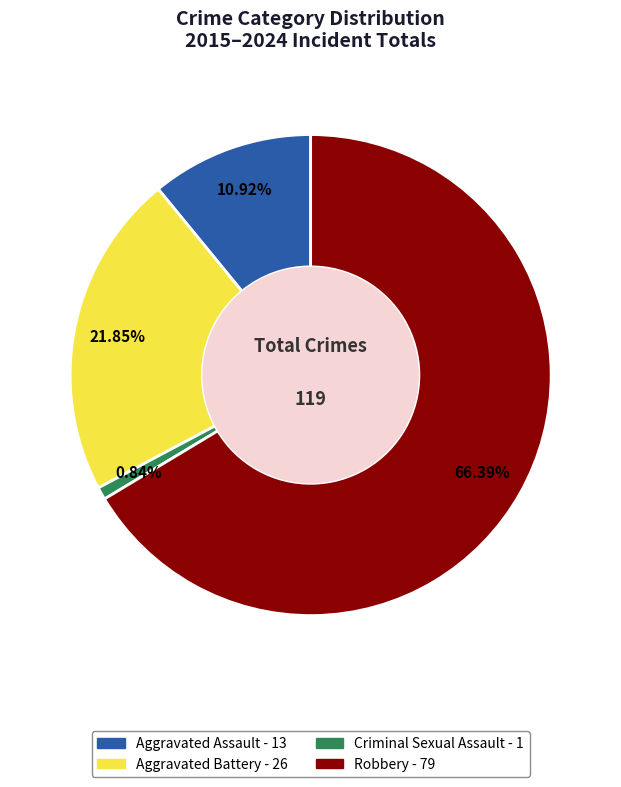

Is there any slice that represents more than half of the pie?

Yes